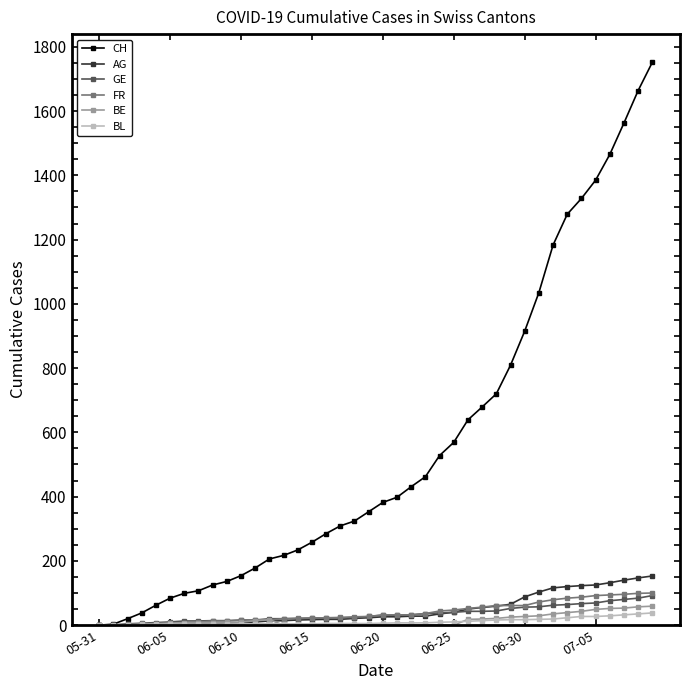

What is the highest value of the FR series?

100